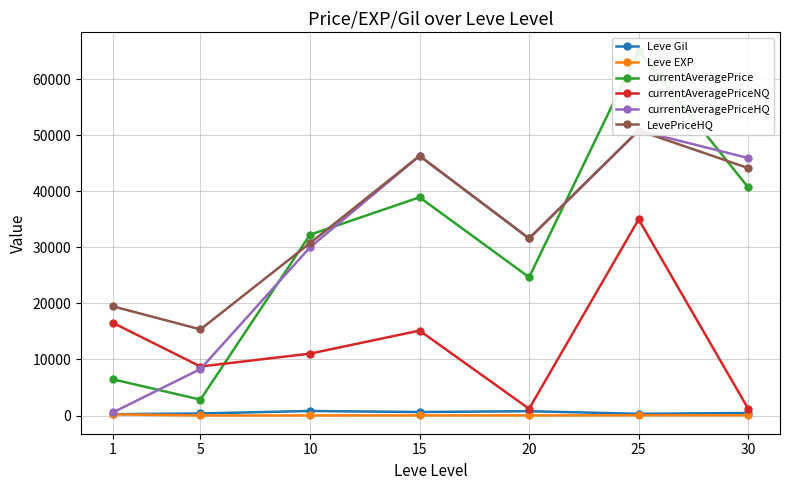

Which has a higher value, 5 or 10?

10